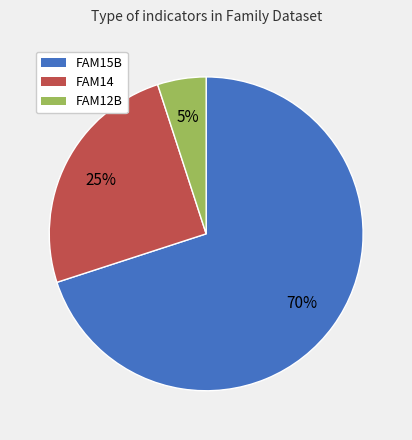

Between FAM15B and FAM12B, which is larger?

FAM15B